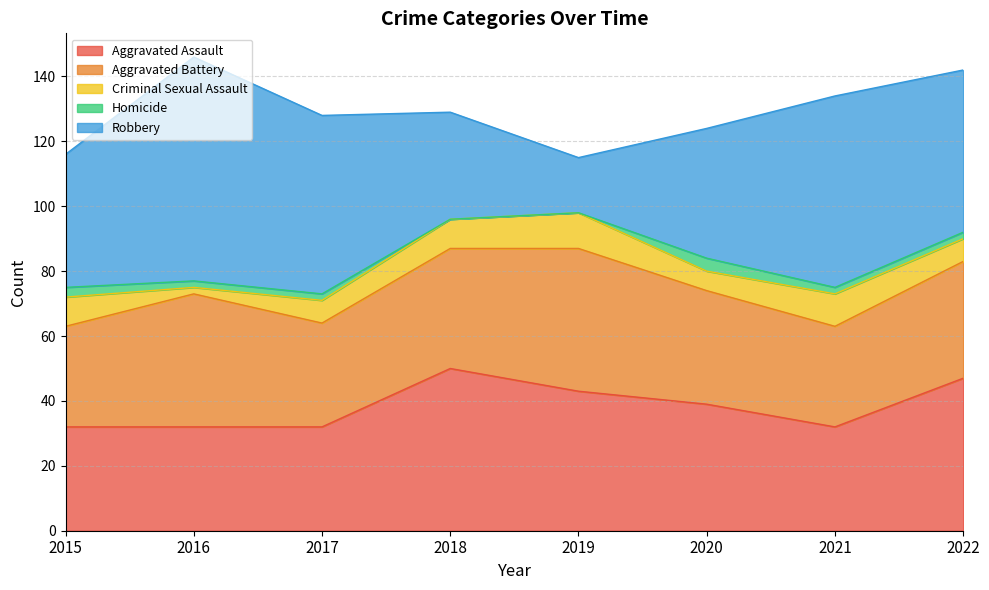

True or false: Robbery and Homicide cross at least once.

False